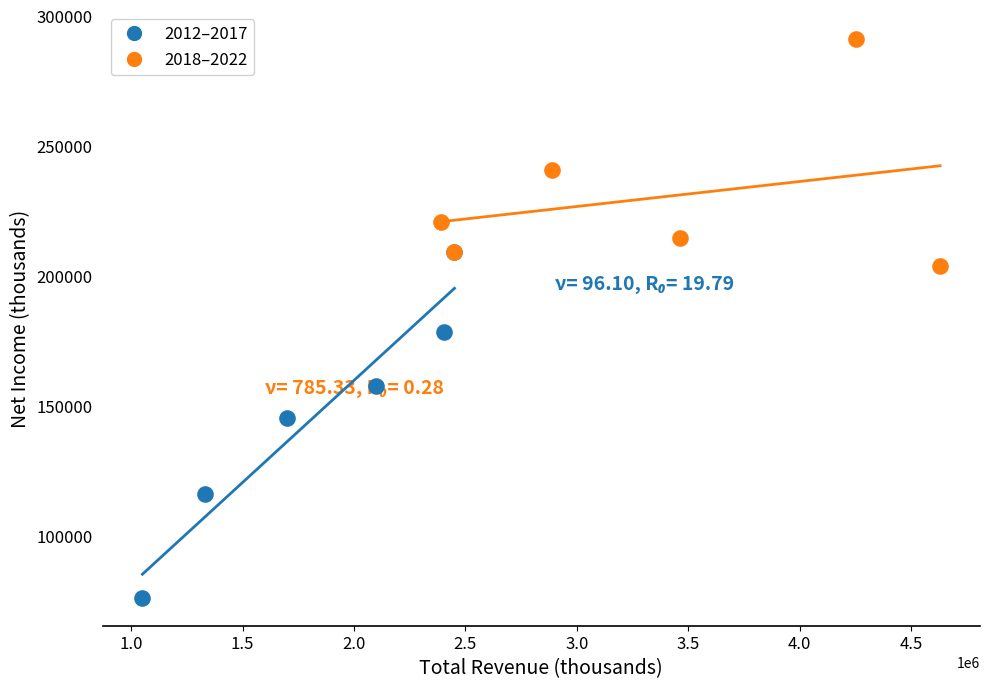

Which series contains the lowest Y value?

2012–2017